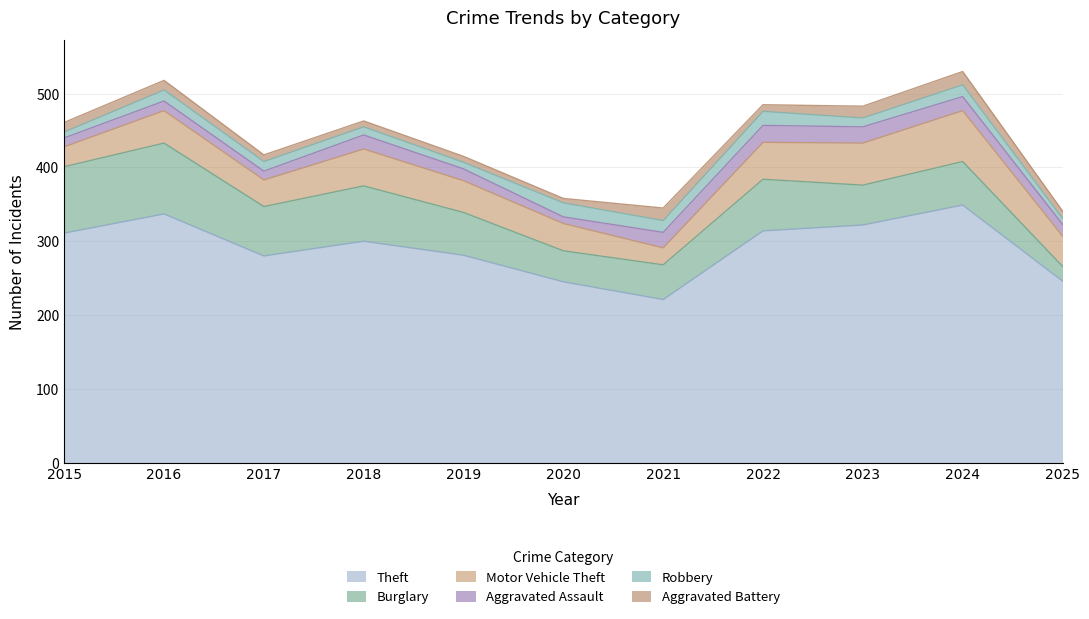

Between which two adjacent categories do Aggravated Assault and Robbery first intersect?

2015 and 2016